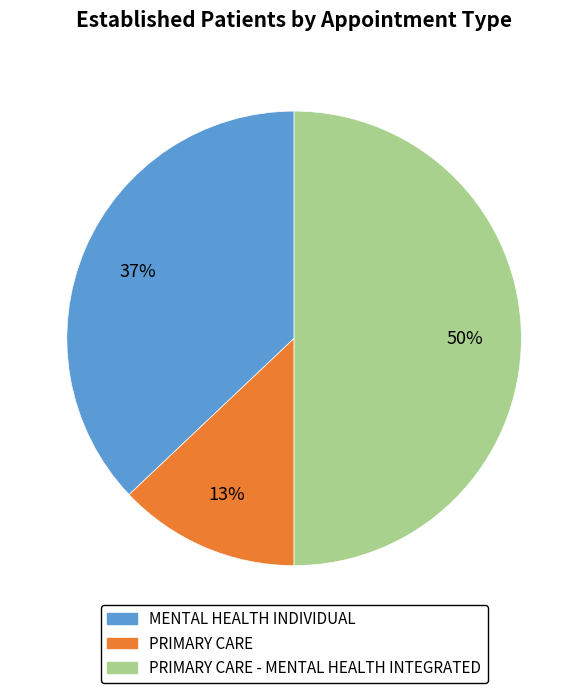

To the nearest percent, what is the average slice percentage?

33%